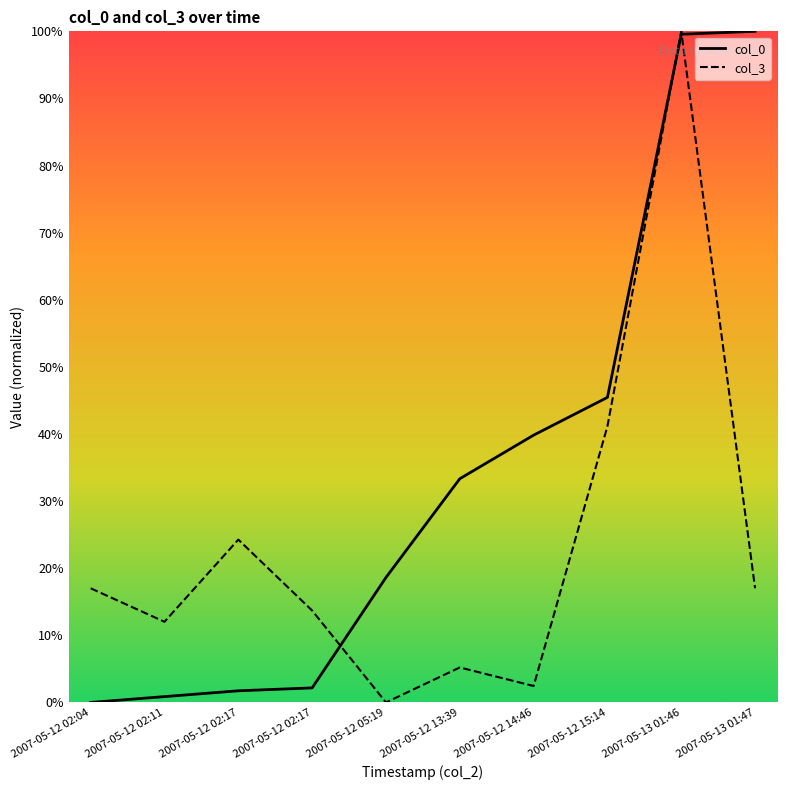

Is it true that col_3 equals -30.3 at 2007-05-12 05:19?

False